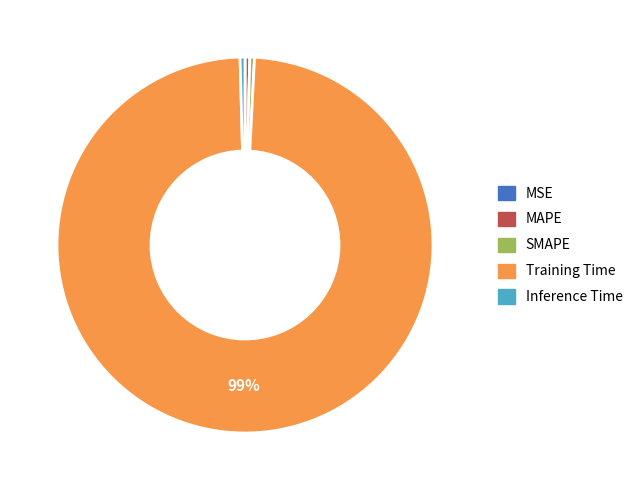

Which has a higher value, MAPE or Training Time?

Training Time